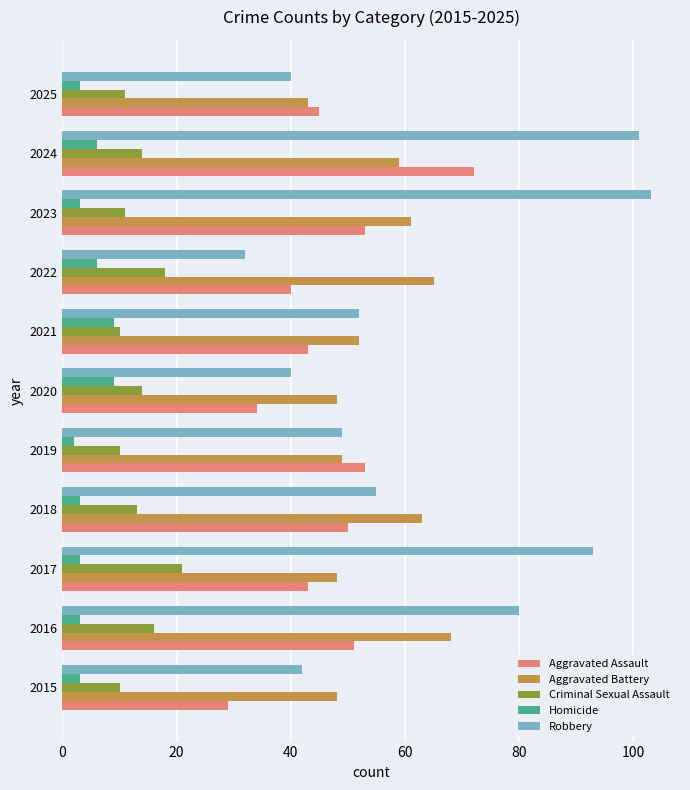

What is the smallest value displayed?

2